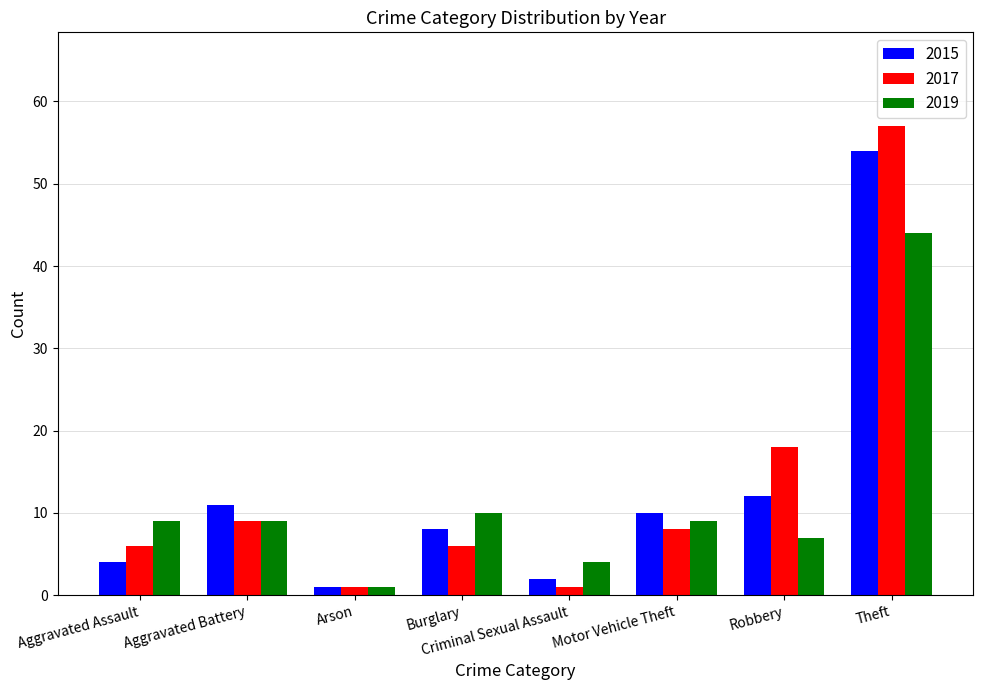

What is the sum of all 2015 values?

102